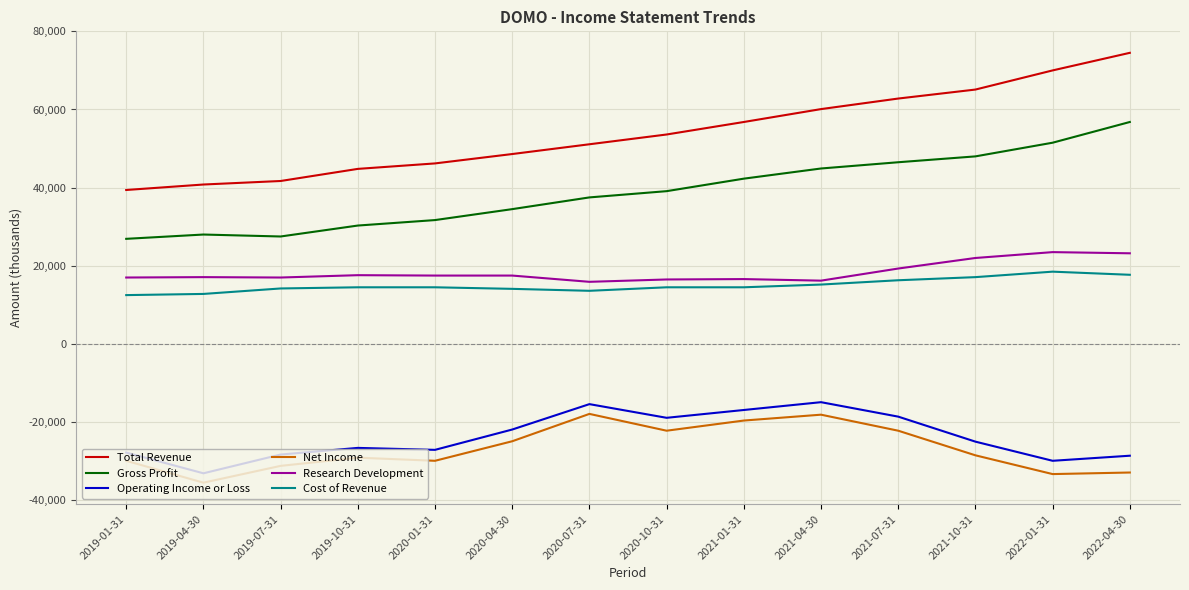

The value of Operating Income or Loss at 2020-04-30 is -21900. True or false?

True